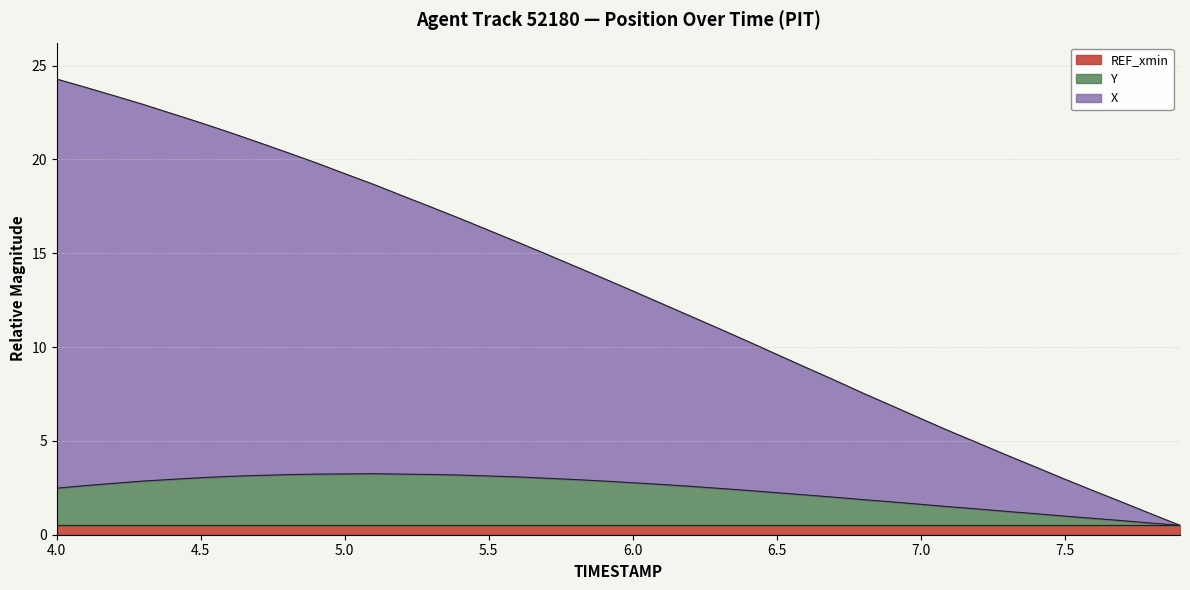

What is the value of the X point at the 12th from the left?

18.7